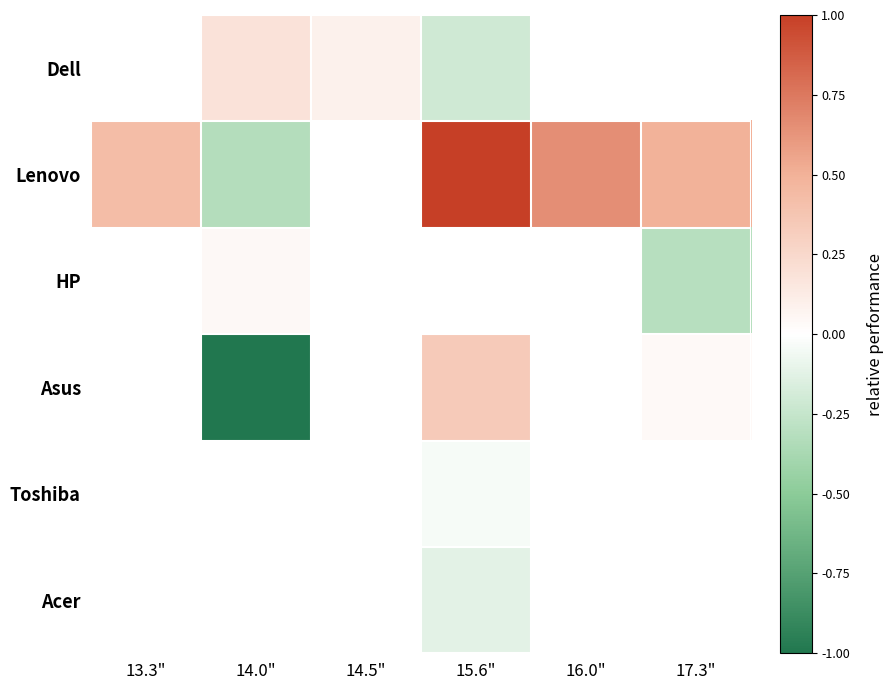

Where does the Dell series first go above 0?

14.0"